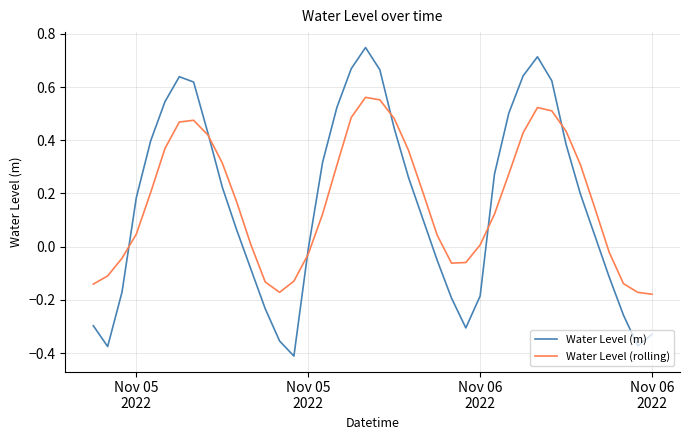

List the series in order of their peak value, highest first.

Water Level (m), Water Level (rolling)